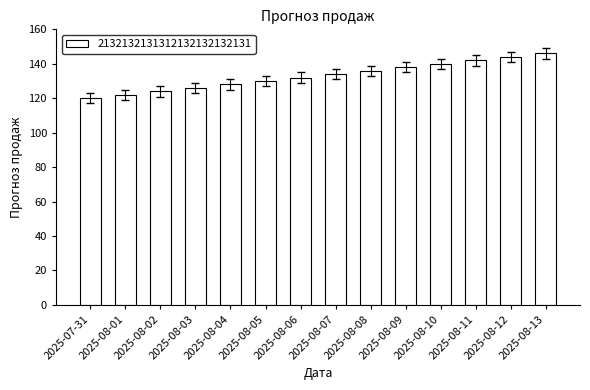

What is the minimum value shown in the chart?

120